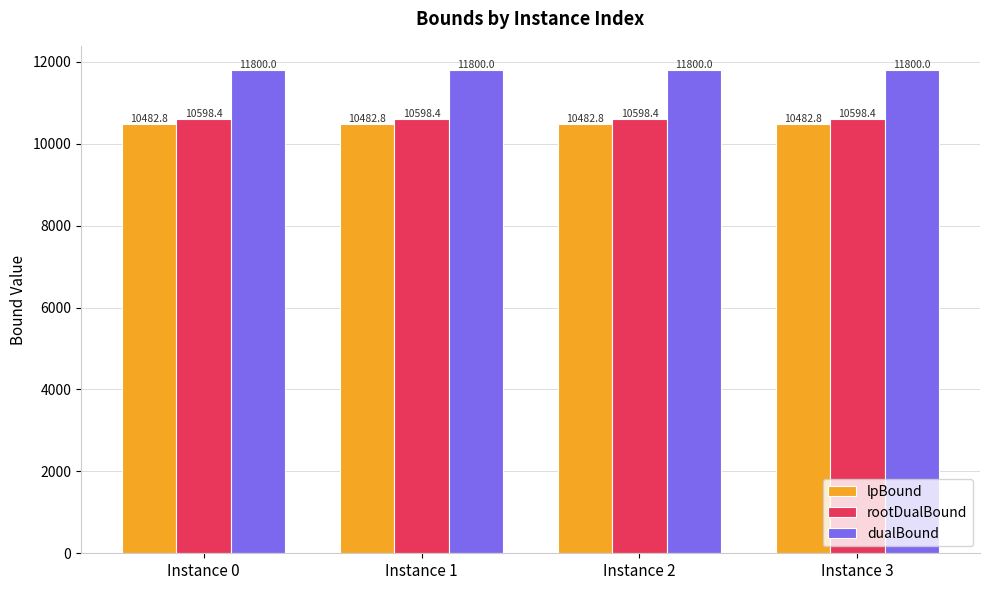

What is the sum of all rootDualBound values?

42393.5